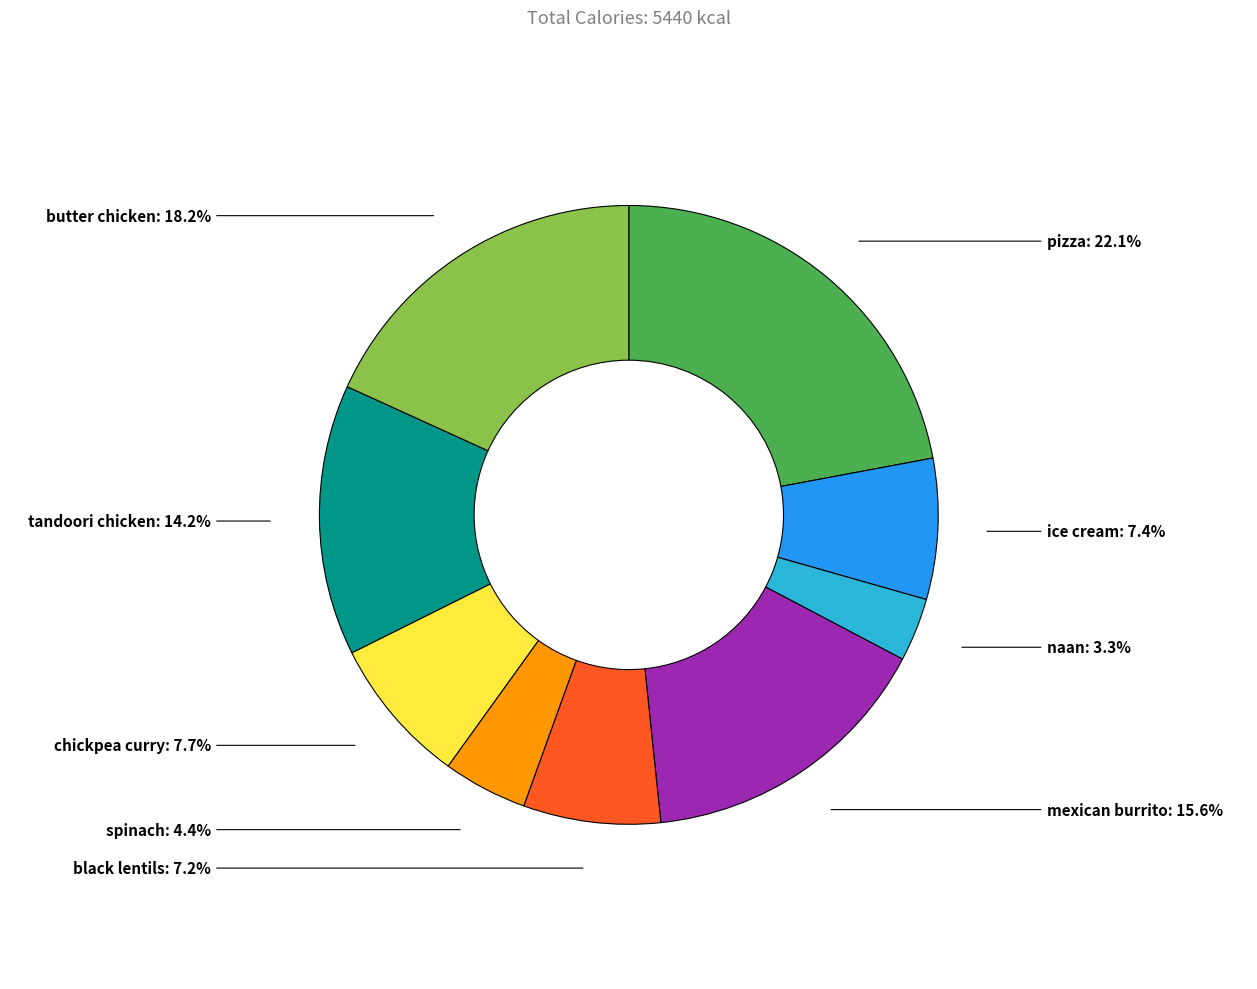

To the nearest percent, what is the difference between the naan and mexican burrito slice percentages?

12%